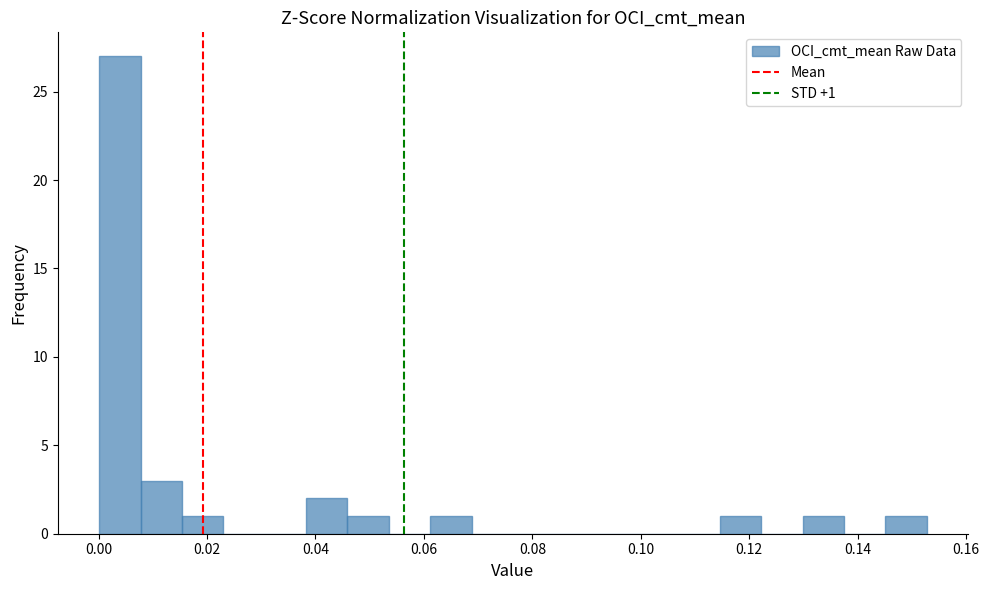

Around what value on the x-axis is the tallest bar? Give the approximate position of its centre, as read against the axis.

0.004